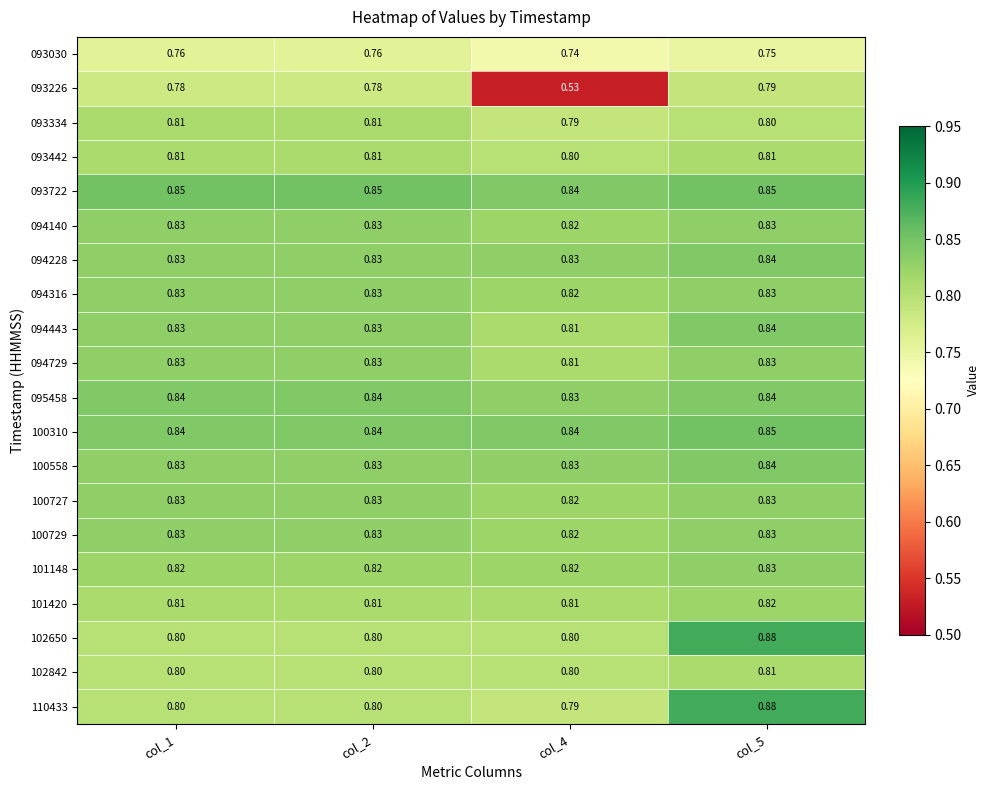

Is the value of 094729 at col_5 greater than the value of 100310 at col_5?

No